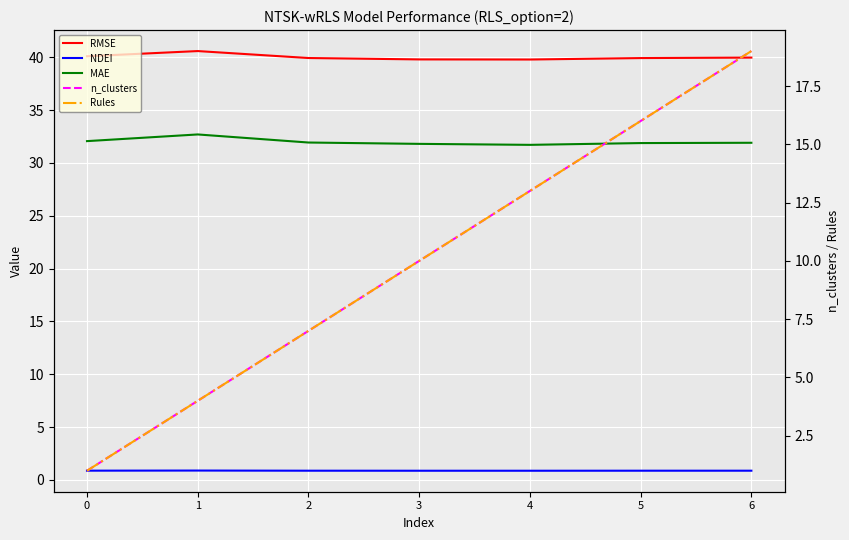

Where is the first local maximum for MAE?

1